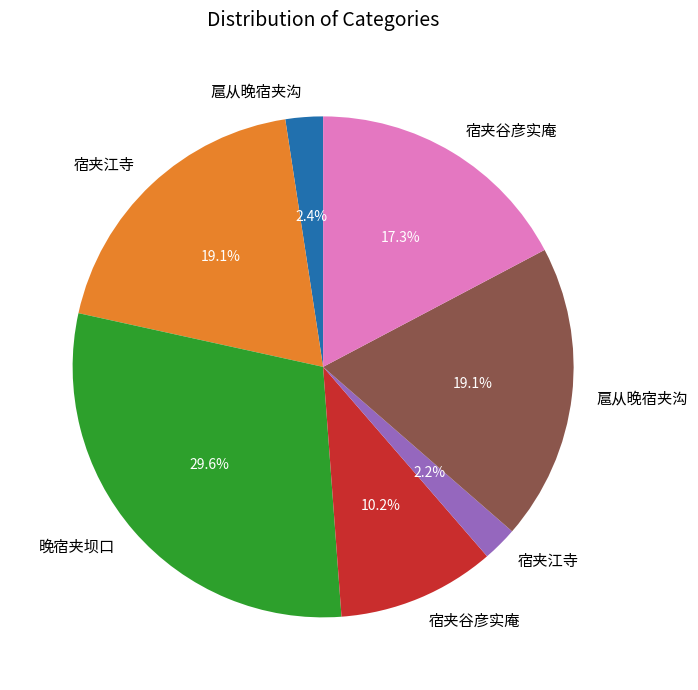

Does any single category account for the majority?

No